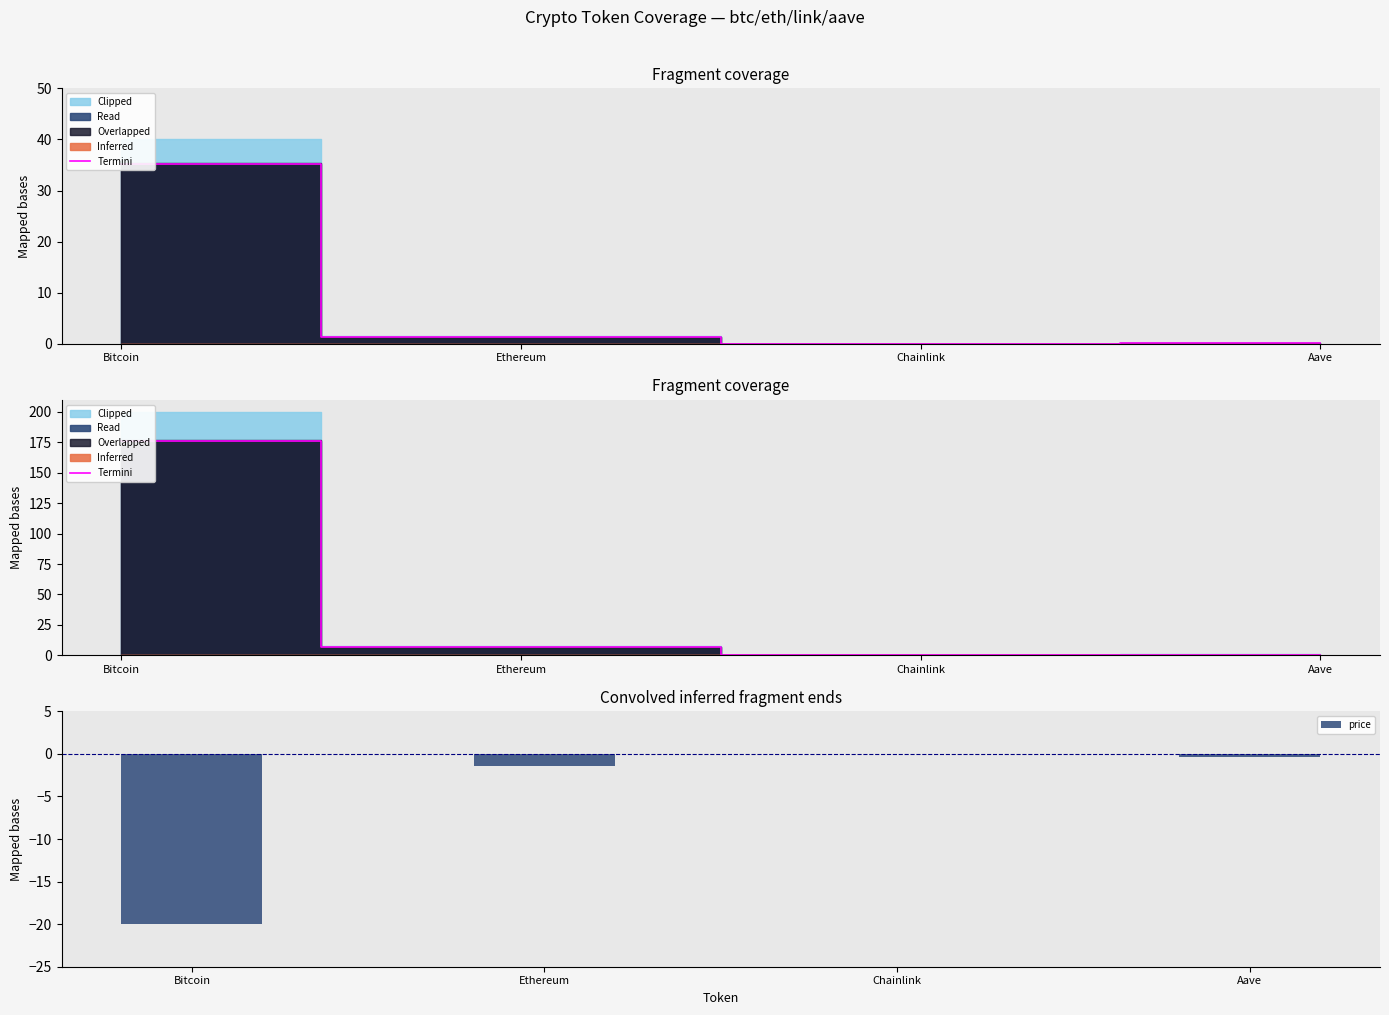

What is the sum of all values?

183.2